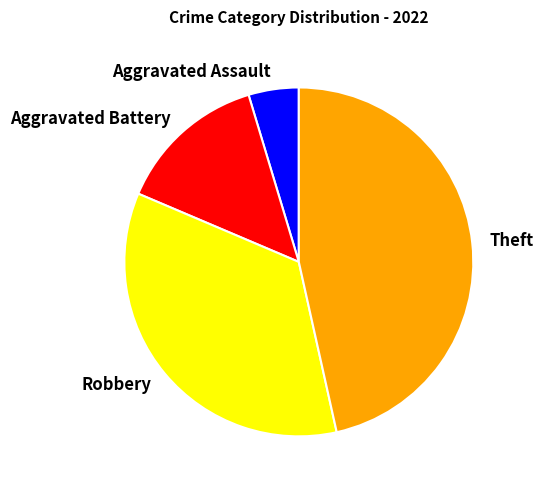

Rank the categories by value from lowest to highest.

Aggravated Assault, Aggravated Battery, Robbery, Theft